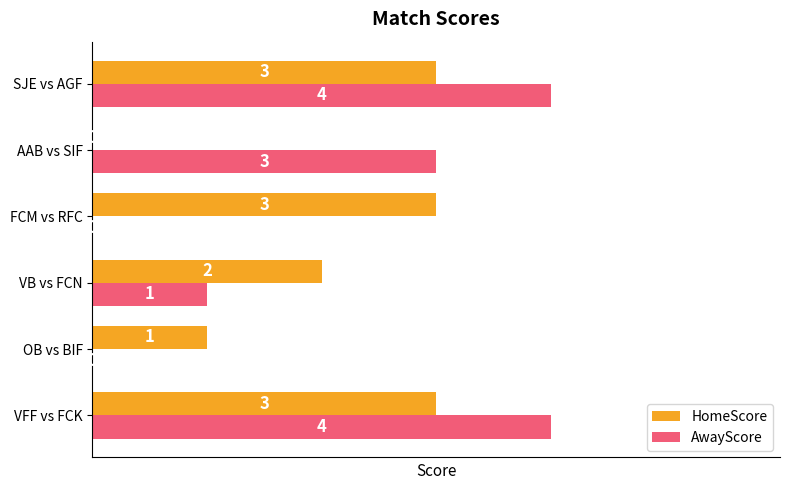

What is the maximum value shown in the chart?

4